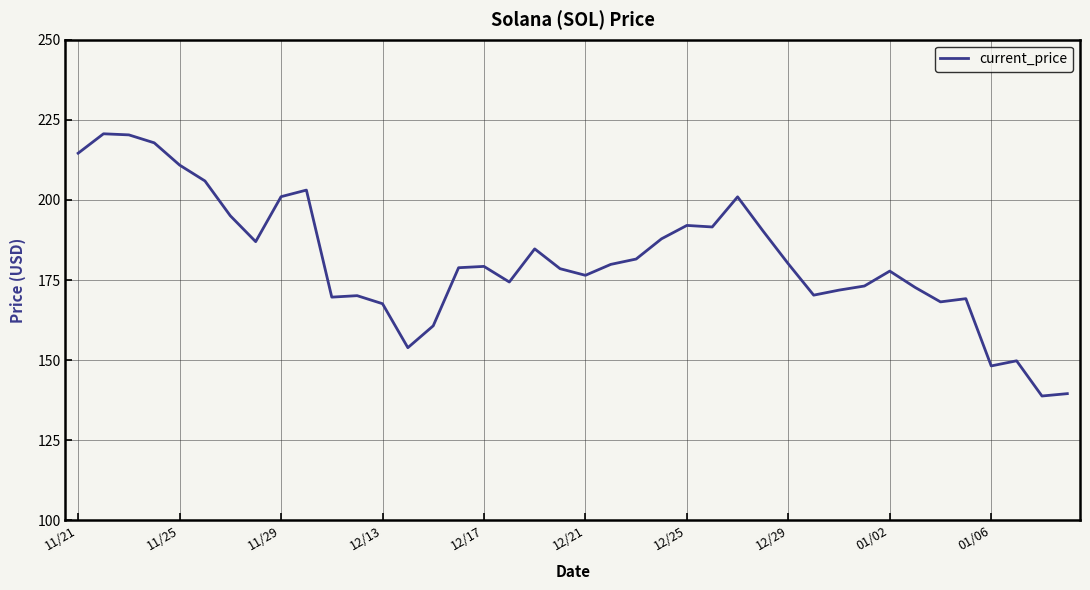

What is the smallest value displayed?

138.8